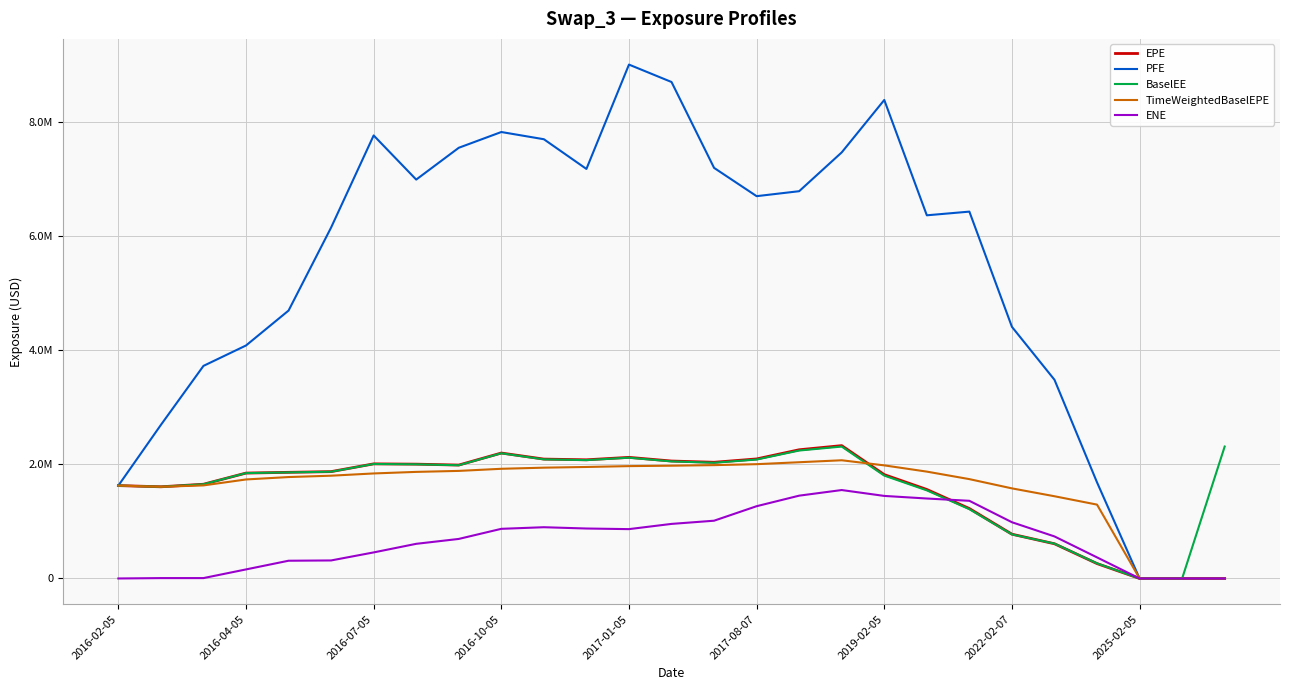

Which series has the largest total across all categories?

PFE